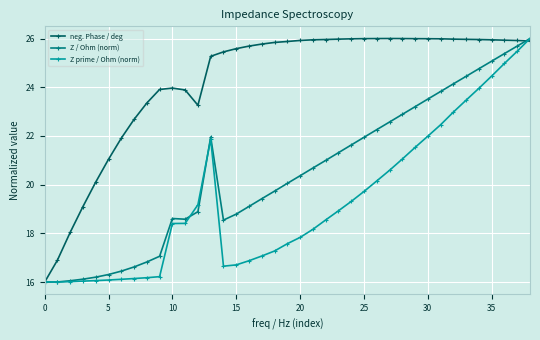

What are all the series names shown in the legend?

neg. Phase / deg, Z / Ohm (norm), Z prime / Ohm (norm)